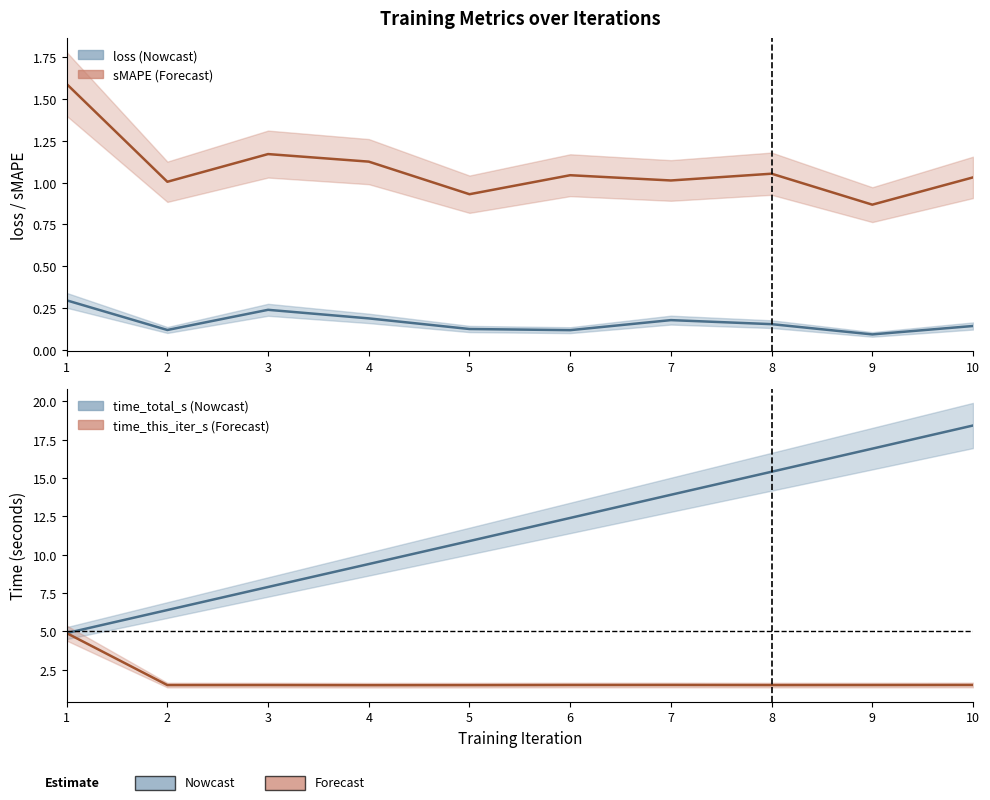

What is the difference between the highest and lowest values at 2?

6.3